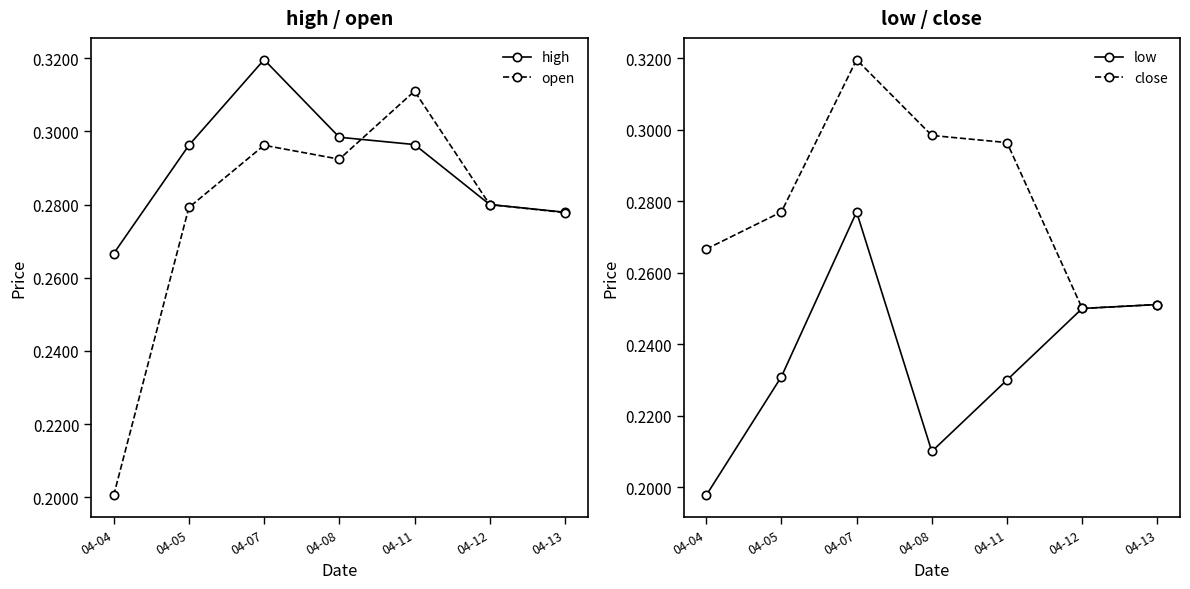

Is this an area chart (filled region under the line)?

No